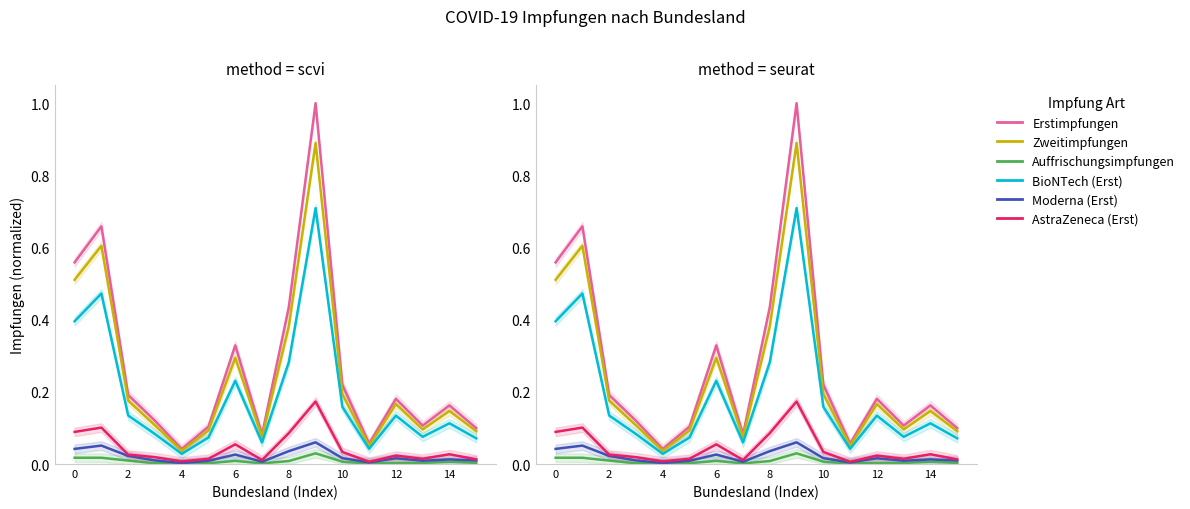

Which series has the largest total across all categories?

Erstimpfungen